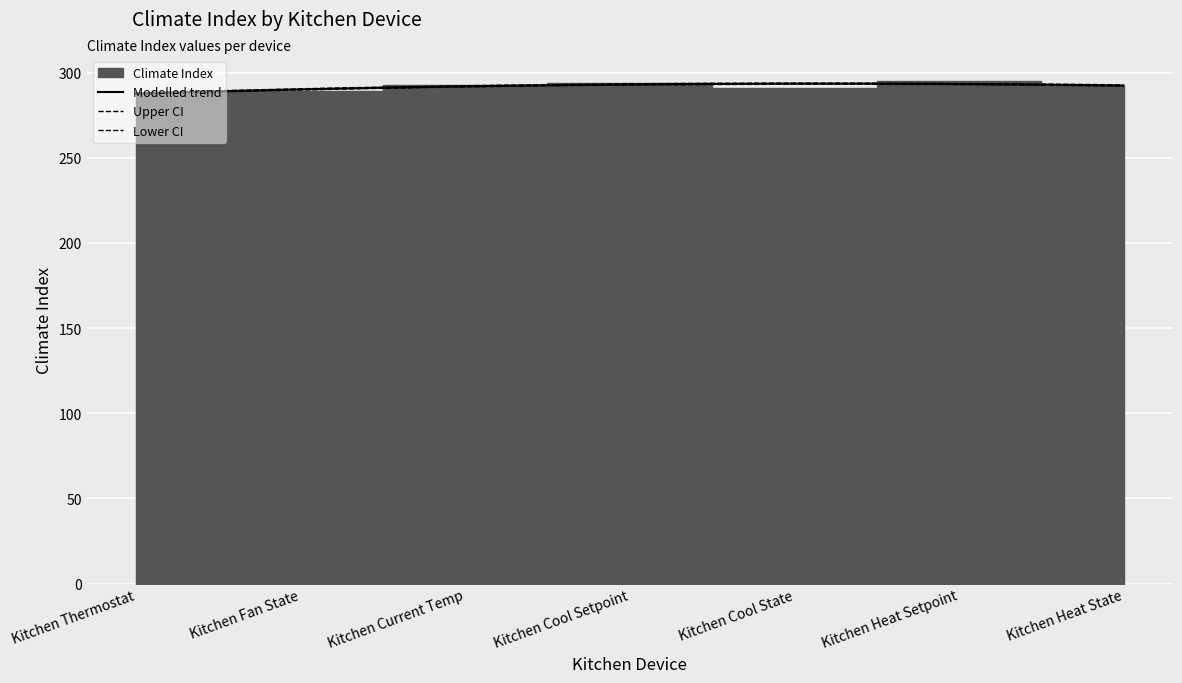

Reading left to right, transcribe all the data shown in this chart.

Kitchen Thermostat=288	Kitchen Fan State=289	Kitchen Current Temp=293	Kitchen Cool Setpoint=294	Kitchen Cool State=291	Kitchen Heat Setpoint=295	Kitchen Heat State=292